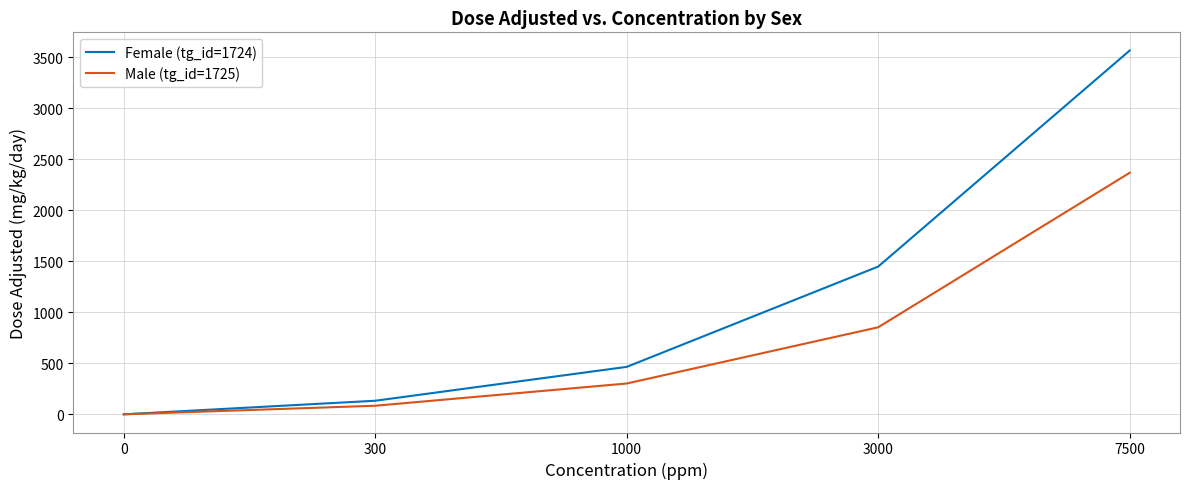

How many distinct data groups are displayed?

2